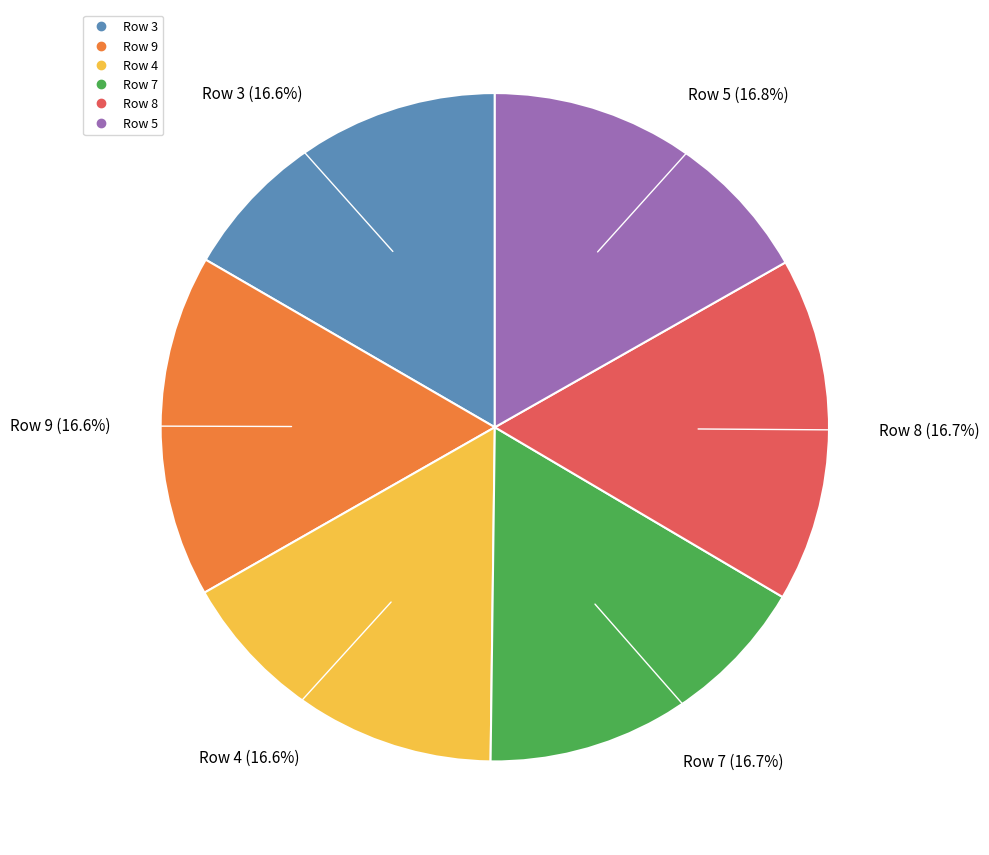

Is there any slice that represents more than half of the pie?

No